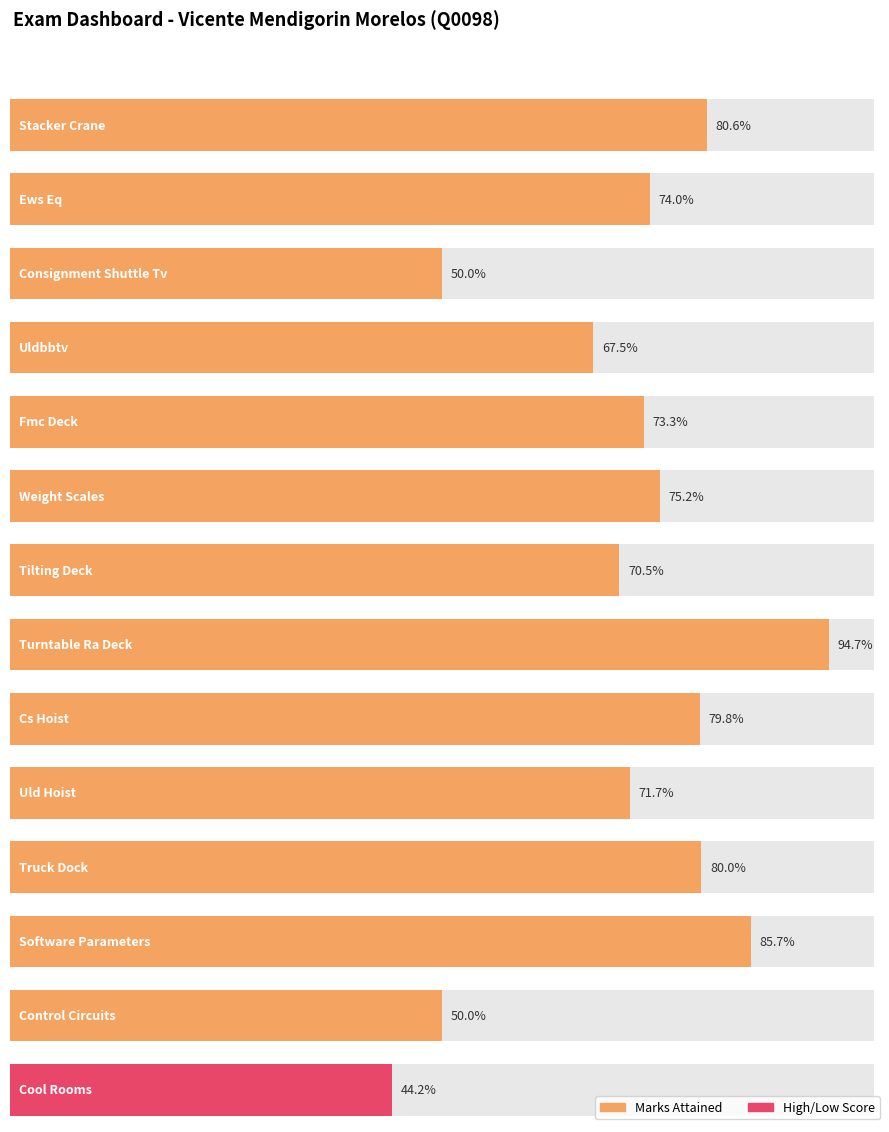

Reading left to right, what are all the values shown in this chart?

0.8	0.7	0.5	0.7	0.7	0.8	0.7	0.9	0.8	0.7	0.8	0.9	0.5	0.4